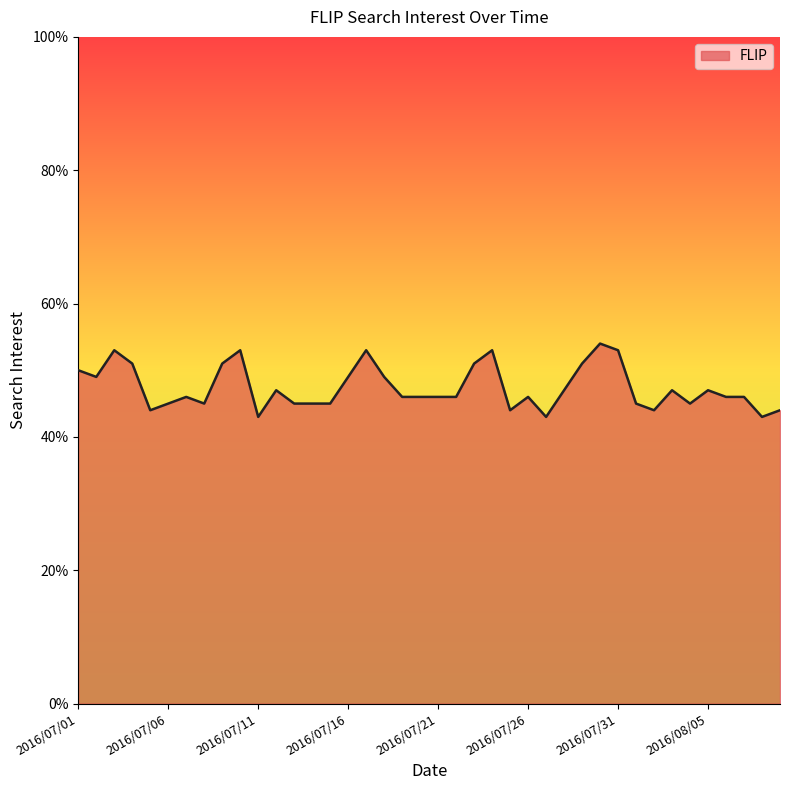

What is the difference between the maximum and minimum values?

11